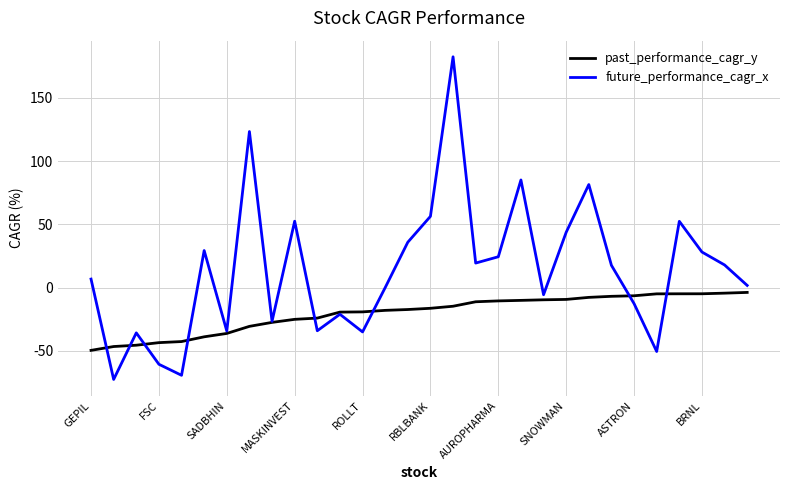

List the series in order of their overall mean, lowest first.

past_performance_cagr_y, future_performance_cagr_x